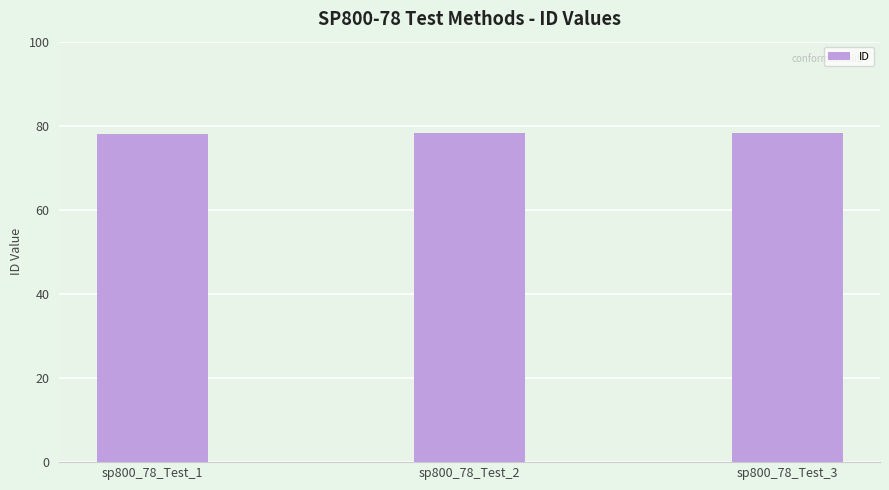

What is the sum of all values?

234.6